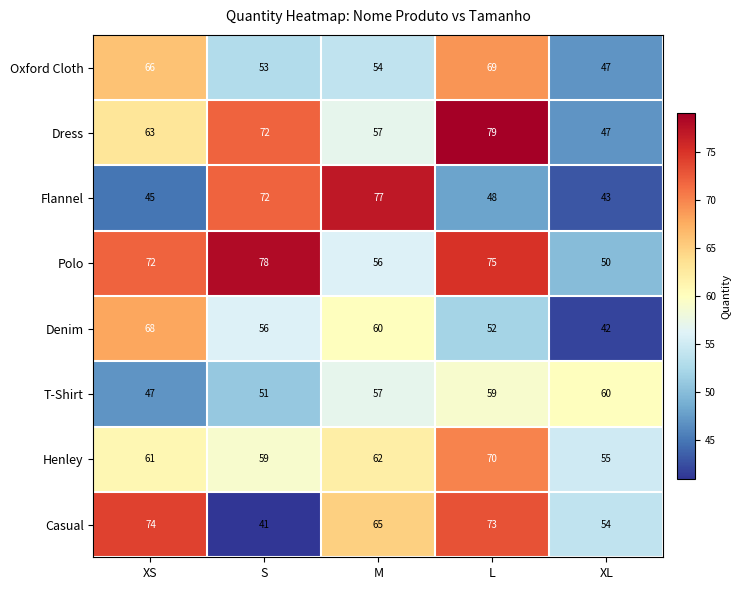

What is the sum of the Polo values at XL and M?

106